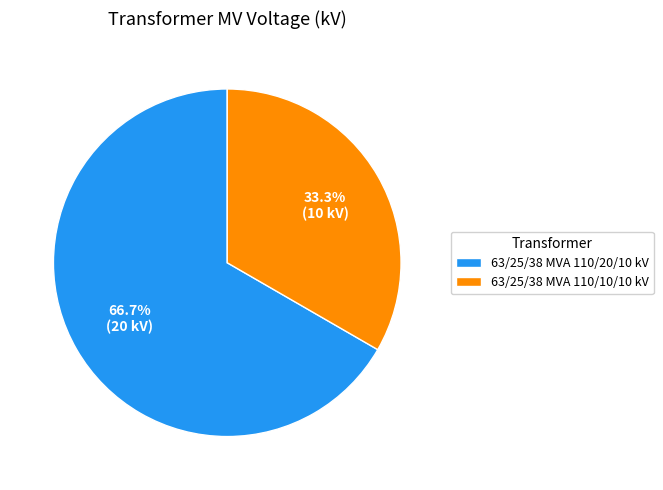

Count the number of slices in the pie.

2